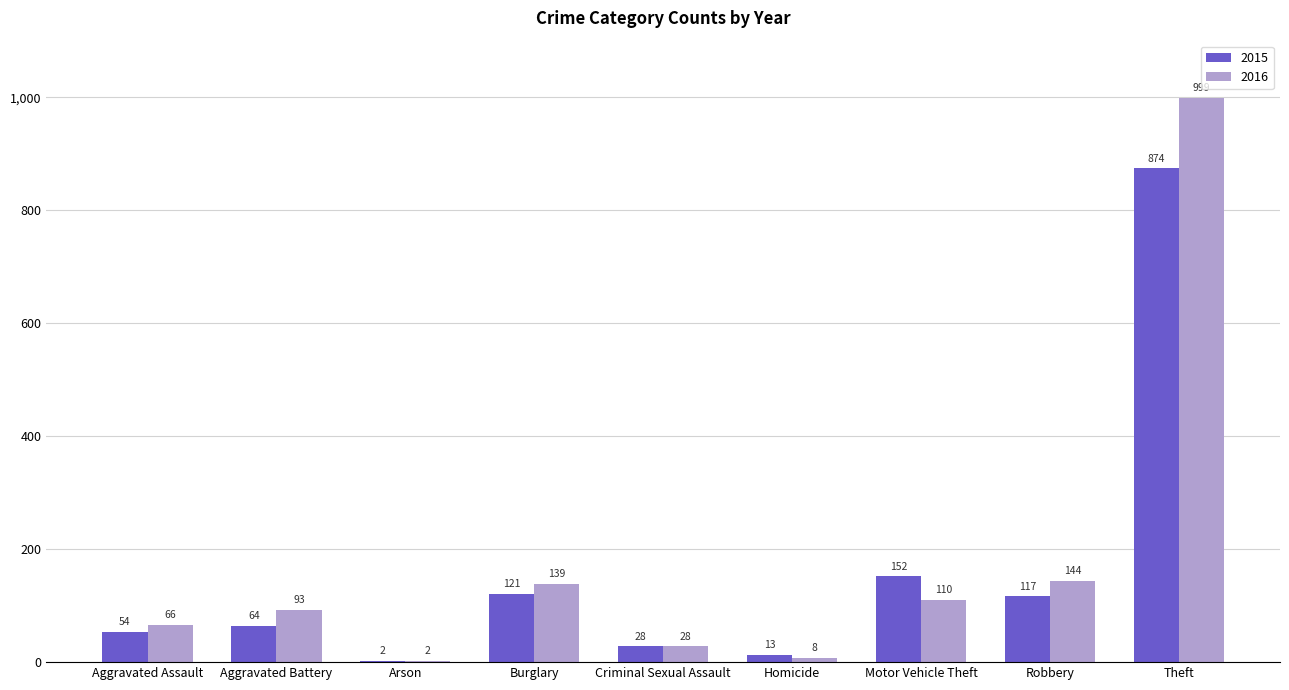

What is the sum of all 2016 values?

1589